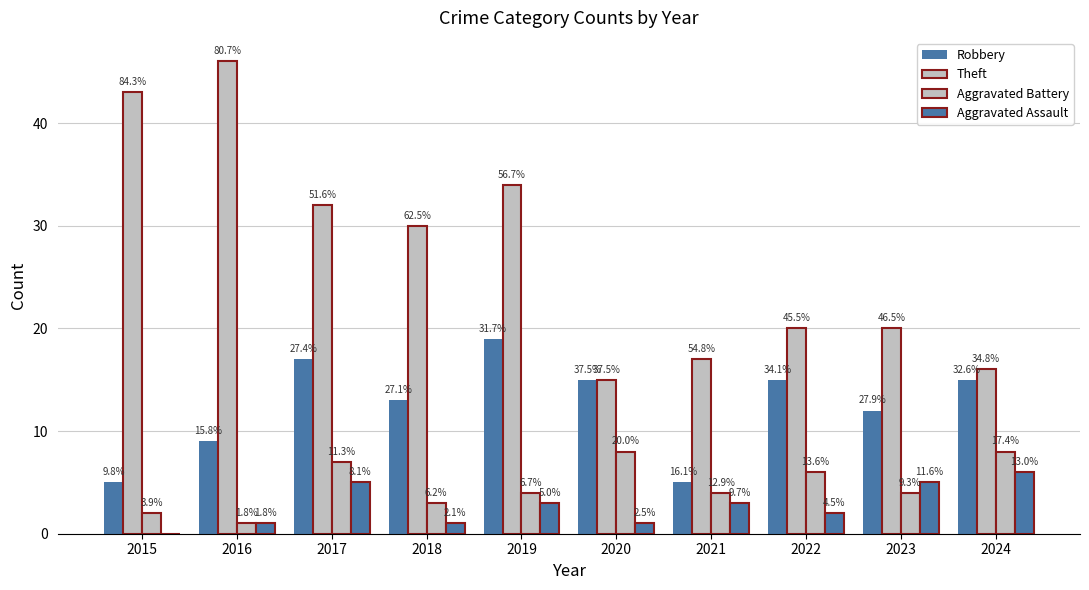

The Aggravated Assault series shows 1 at 2016. True or false?

False